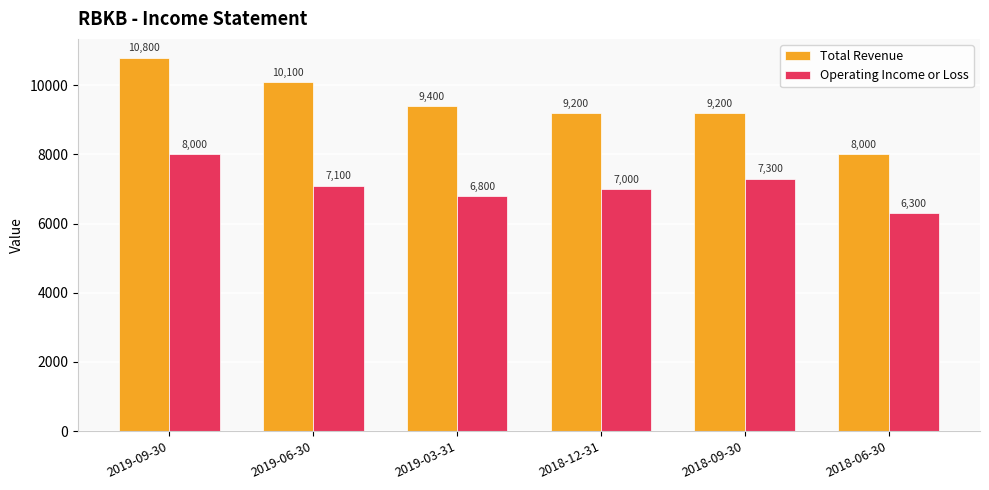

Reading left to right, what are all the values shown in this chart?

Total Revenue: 10800	10100	9400	9200	9200	8000
Operating Income or Loss: 8000	7100	6800	7000	7300	6300